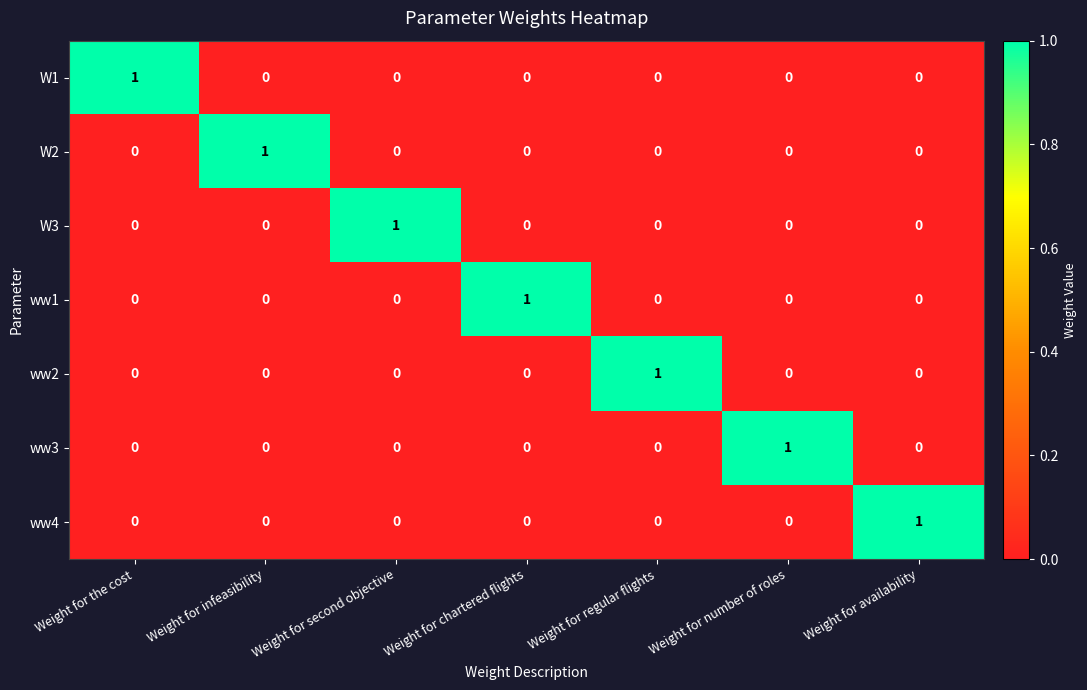

Is the value of W2 at Weight for second objective greater than the value of ww2 at Weight for regular flights?

No